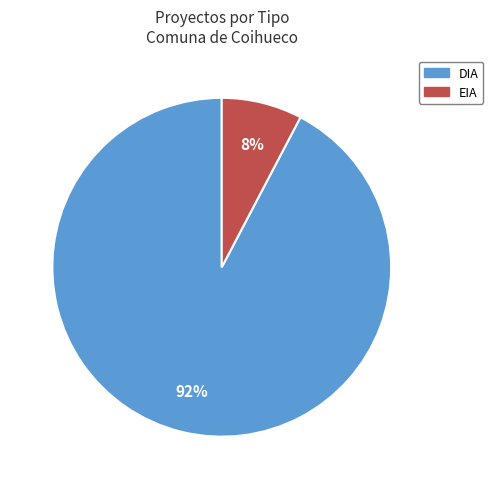

Combined, do DIA and EIA account for over 50%?

Yes